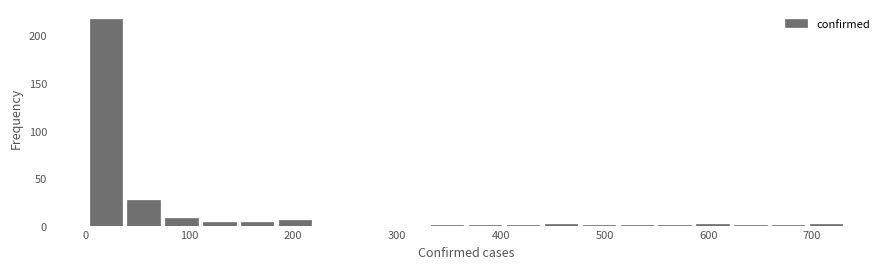

Around what value on the x-axis is the tallest bar? Give the approximate position of its centre, as read against the axis.

20